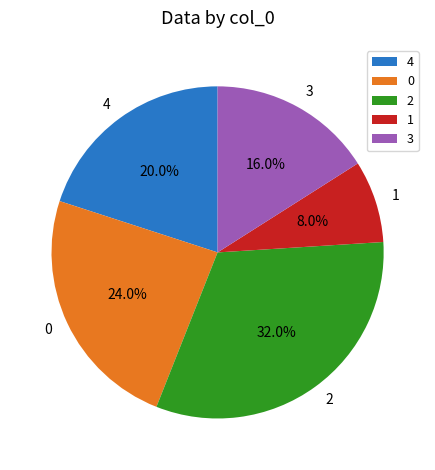

Is it true that 3 is 5% of the pie?

False